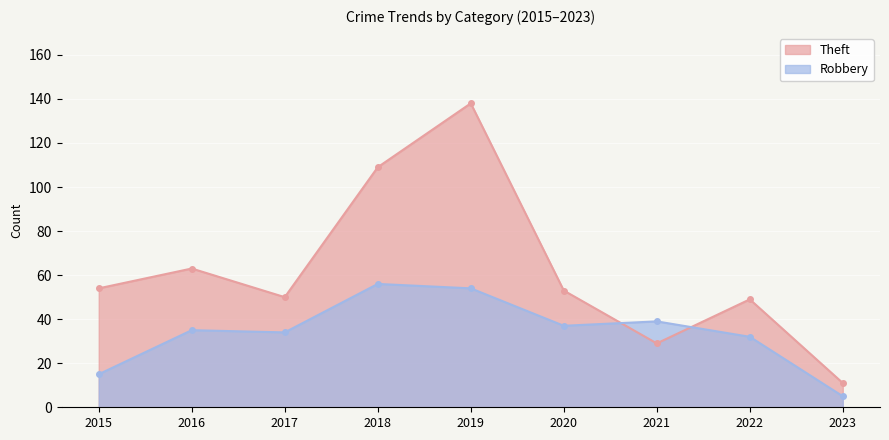

How many times do Robbery and Theft cross each other?

2